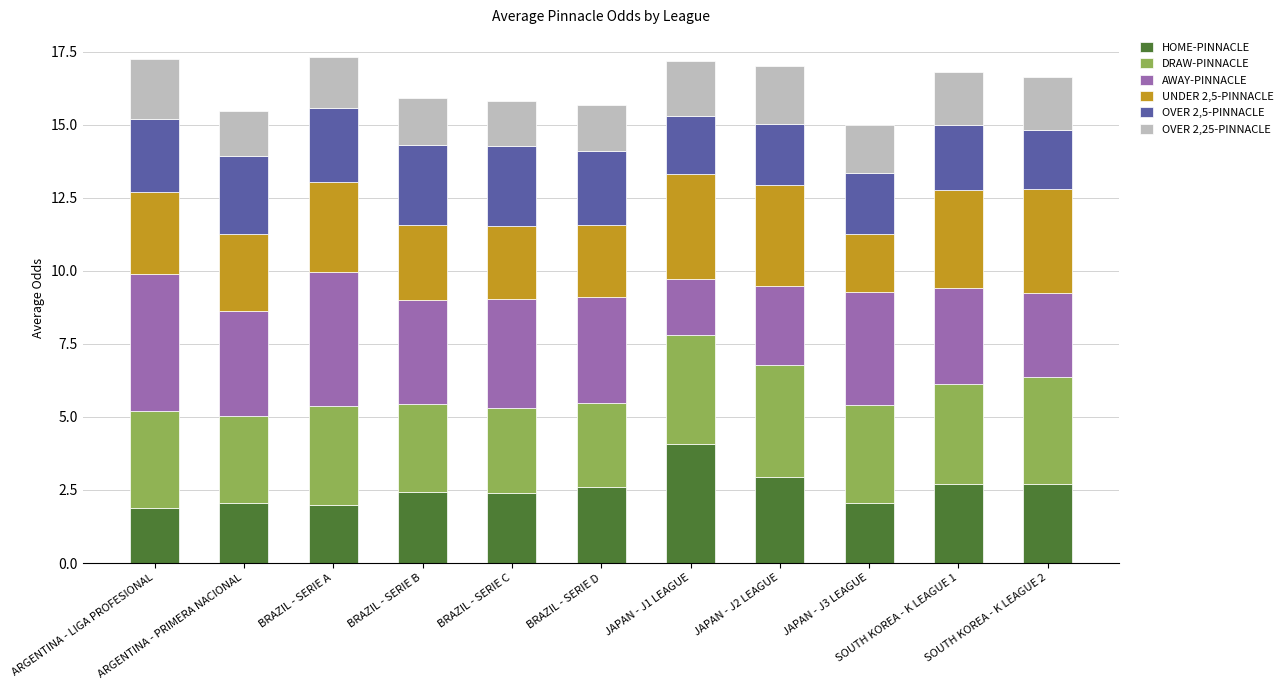

What is the highest value of the HOME-PINNACLE series?

4.1